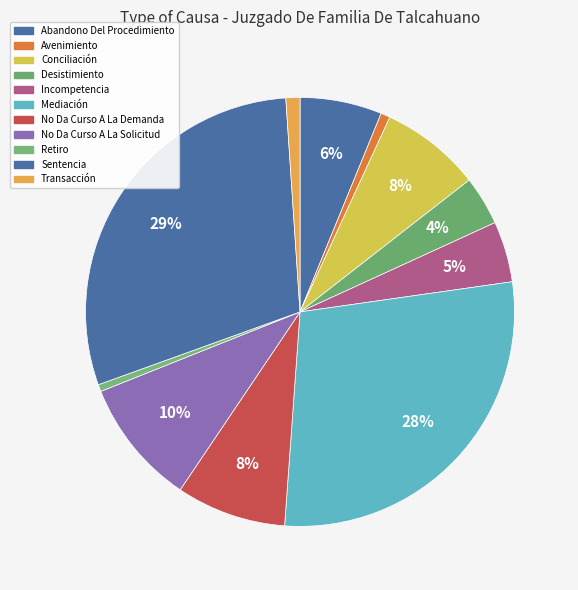

To the nearest percent, what is the average slice percentage?

9%